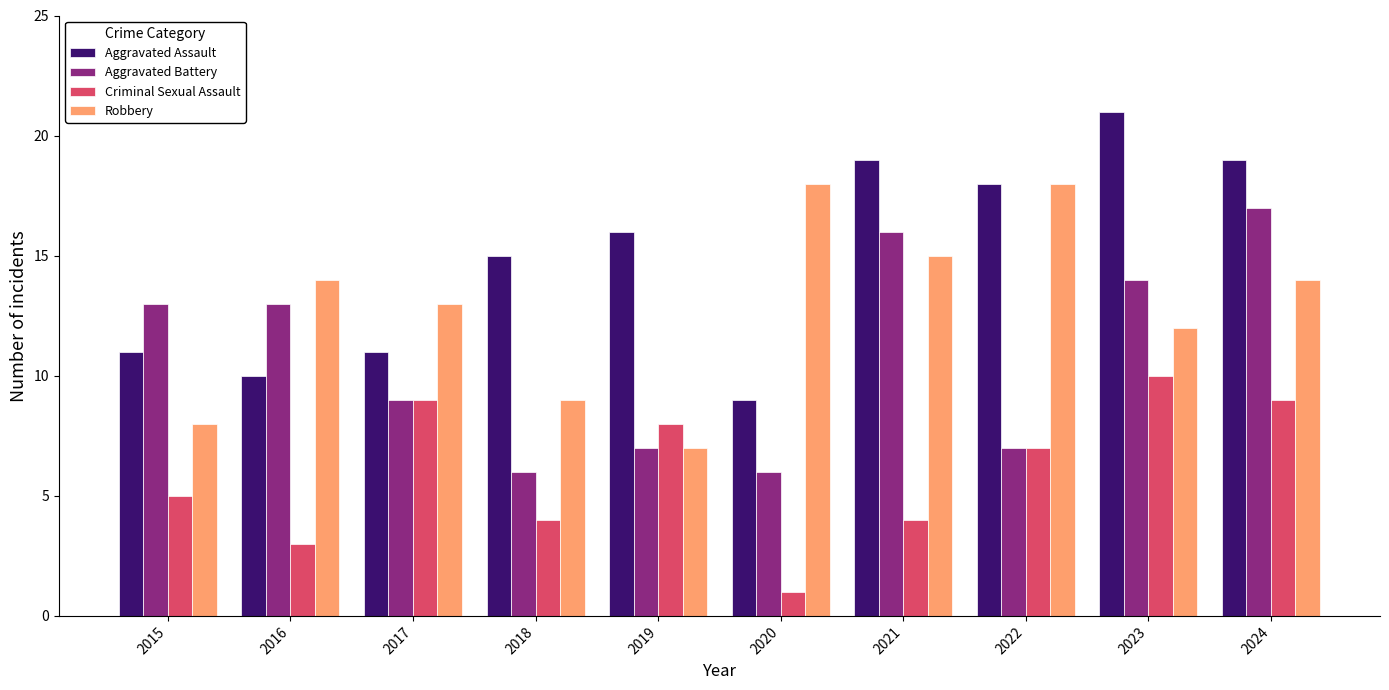

Is the value of Robbery at 2020 greater than the value of Aggravated Assault at 2018?

Yes